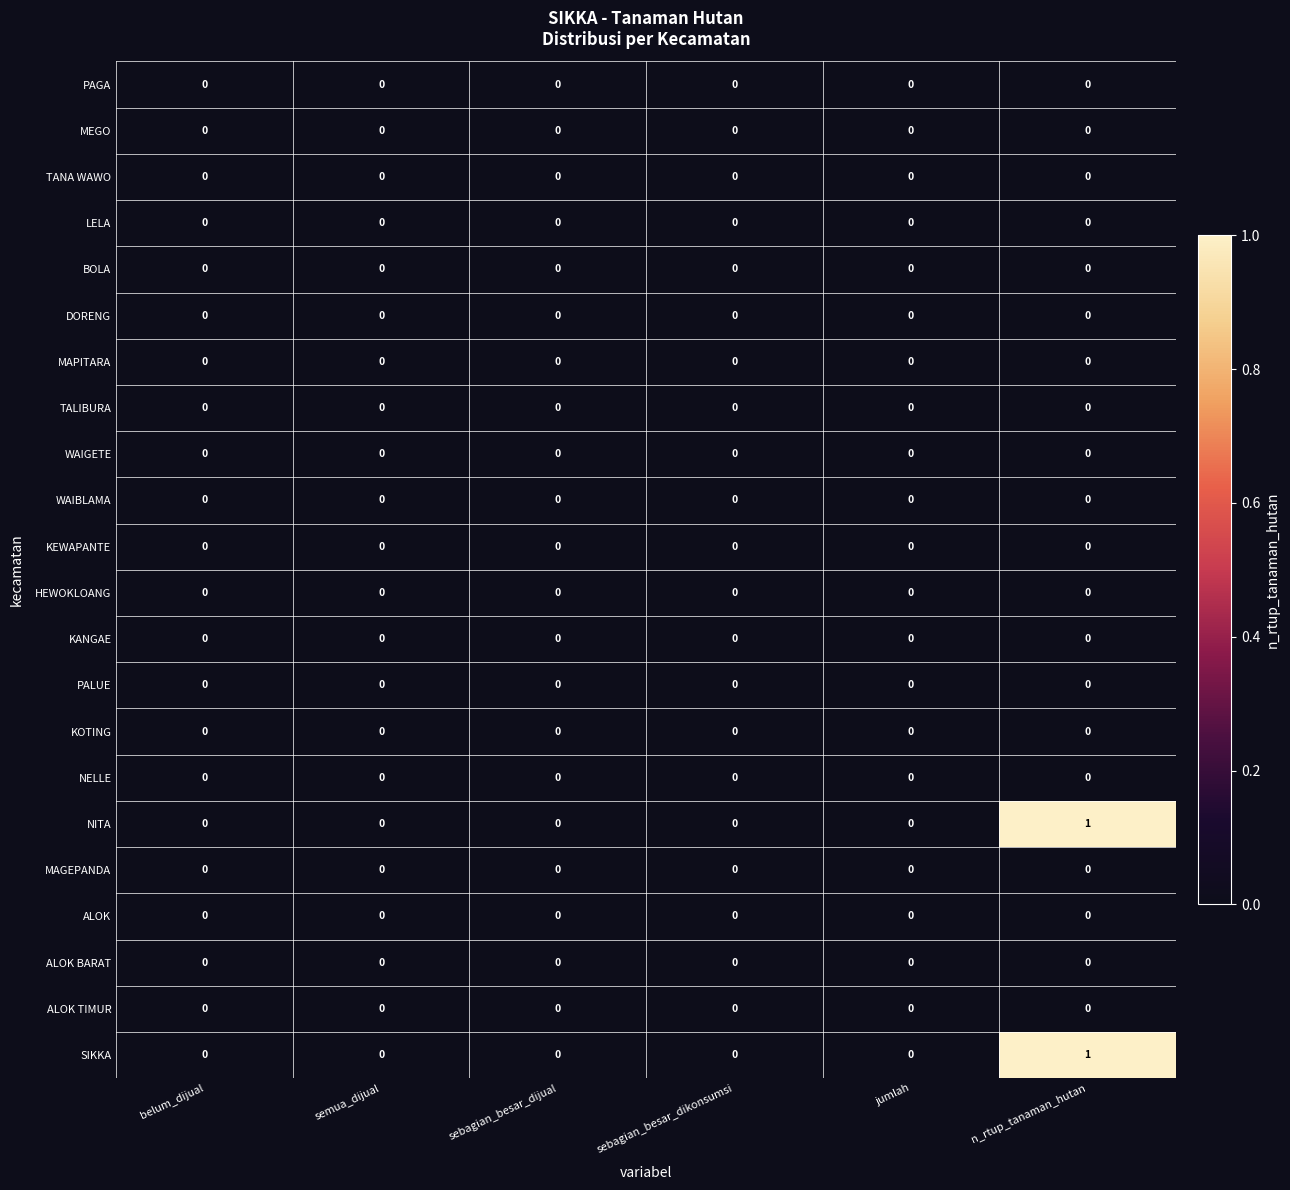

The value of MAGEPANDA at jumlah is 0. True or false?

True